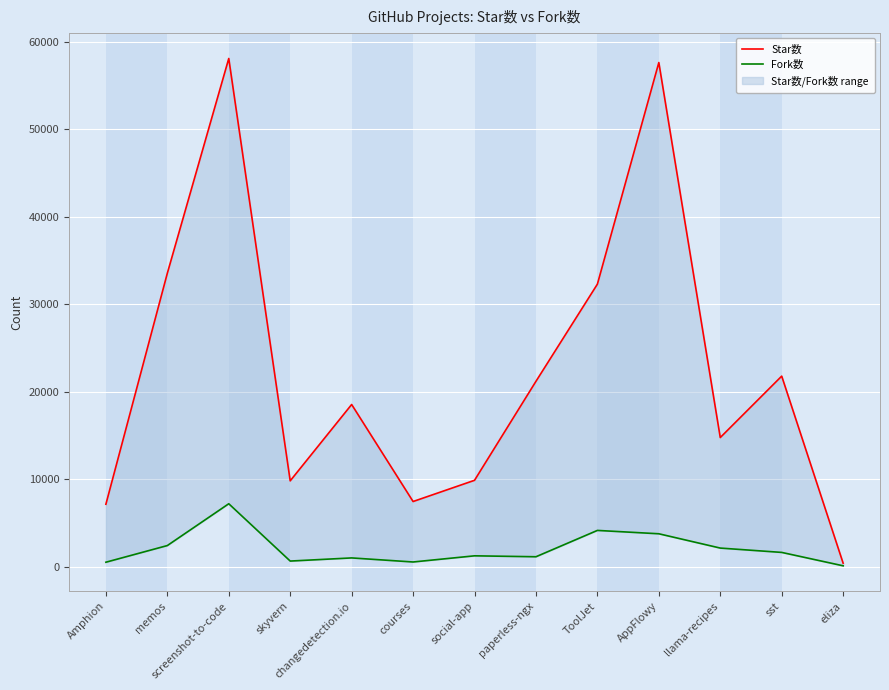

Where does the Fork数 series first go above 1260?

memos